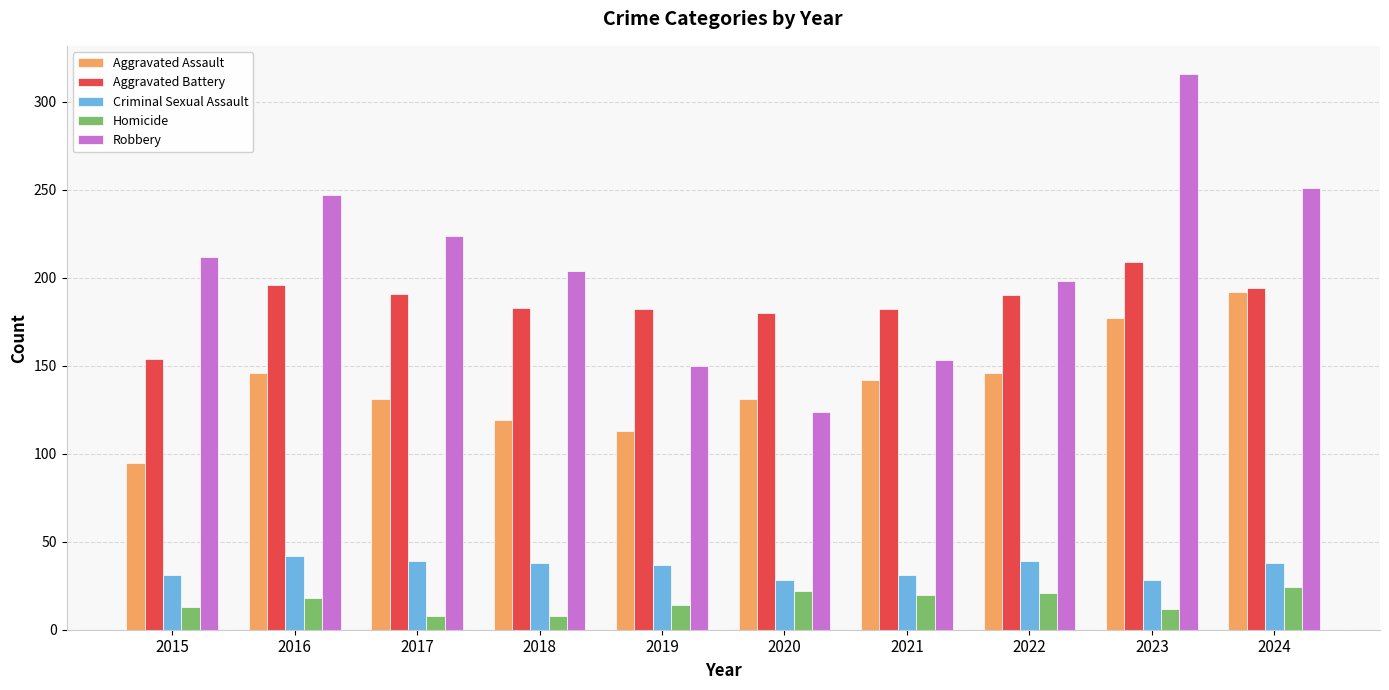

Which series has the largest range (max minus min)?

Robbery